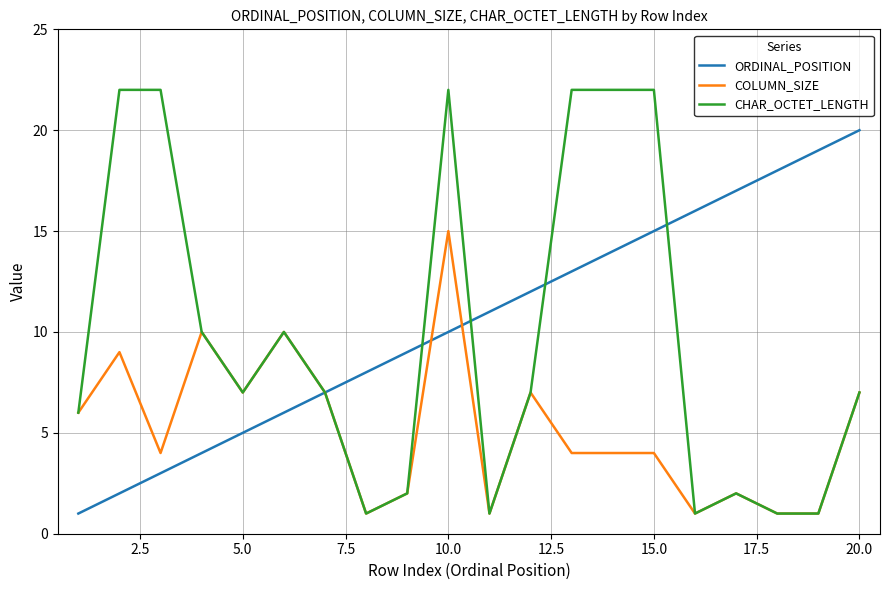

List the series in order of their peak value, highest first.

CHAR_OCTET_LENGTH, ORDINAL_POSITION, COLUMN_SIZE